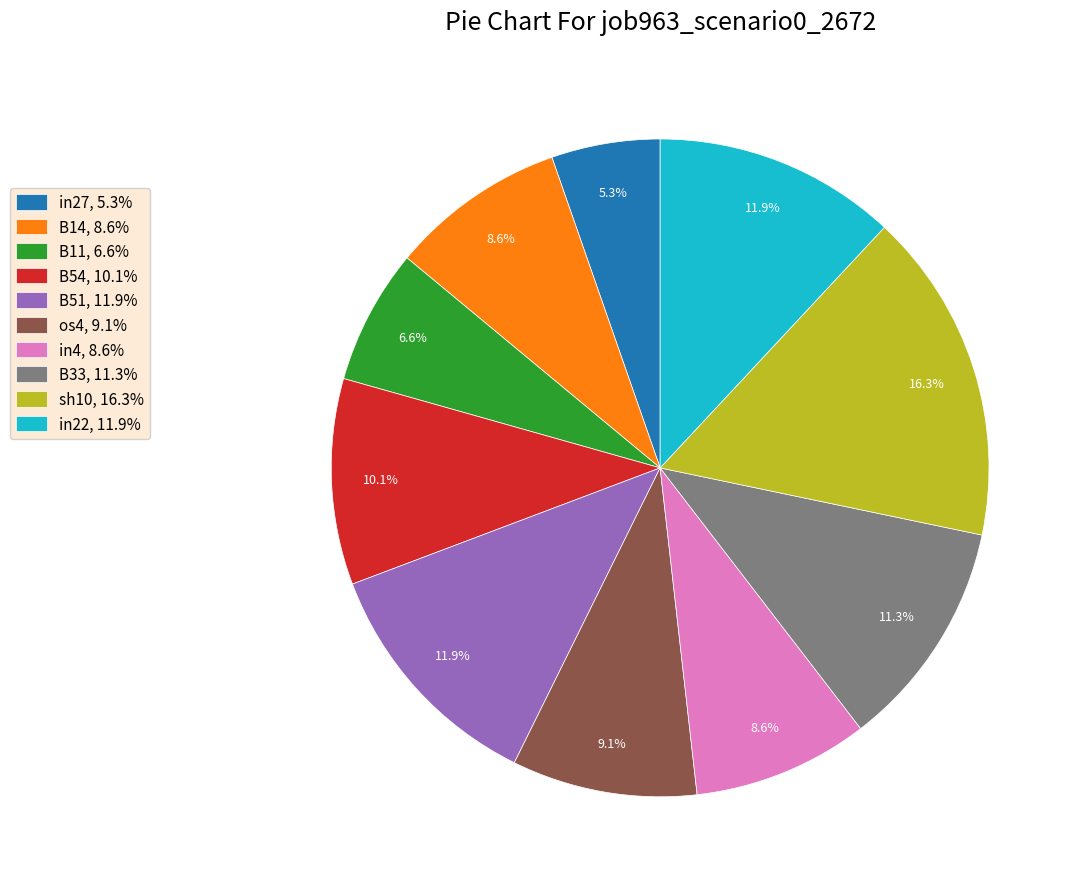

How many segments does this pie chart have?

10